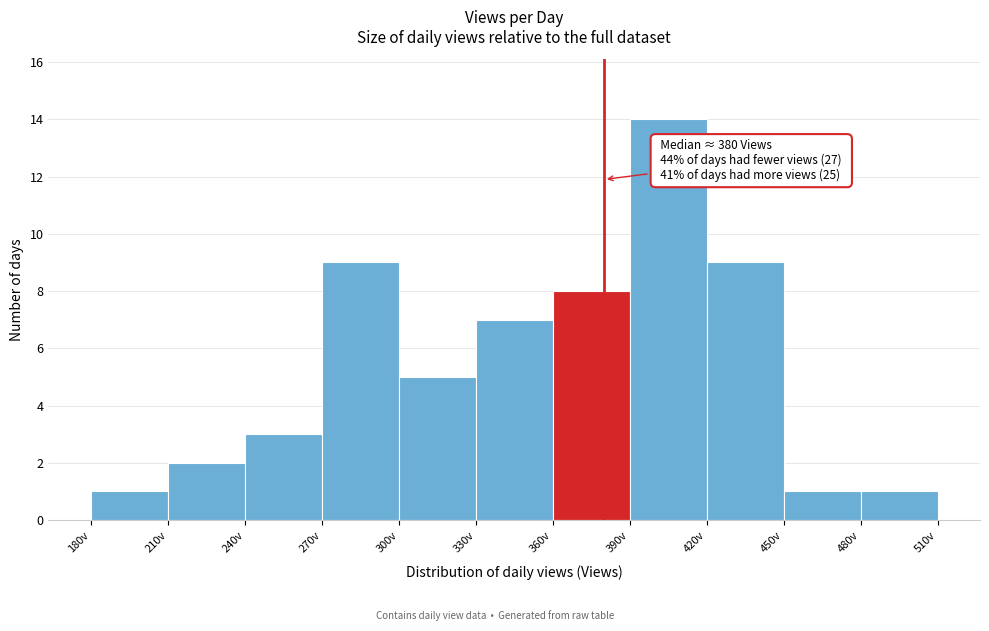

Over which range of the x-axis is the bar tallest?

390 to 420